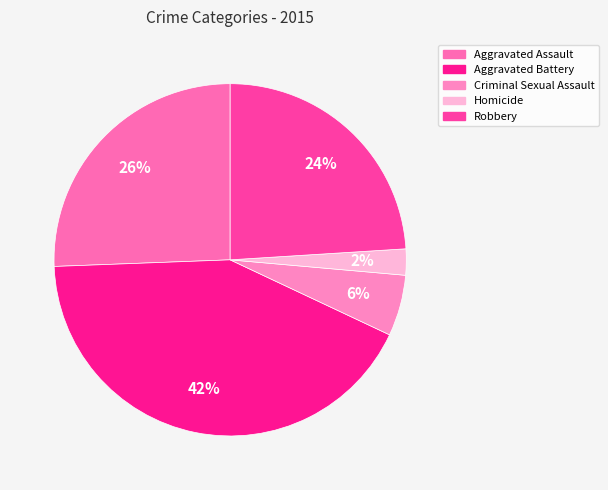

Is it true that Aggravated Assault is 35% of the pie?

False